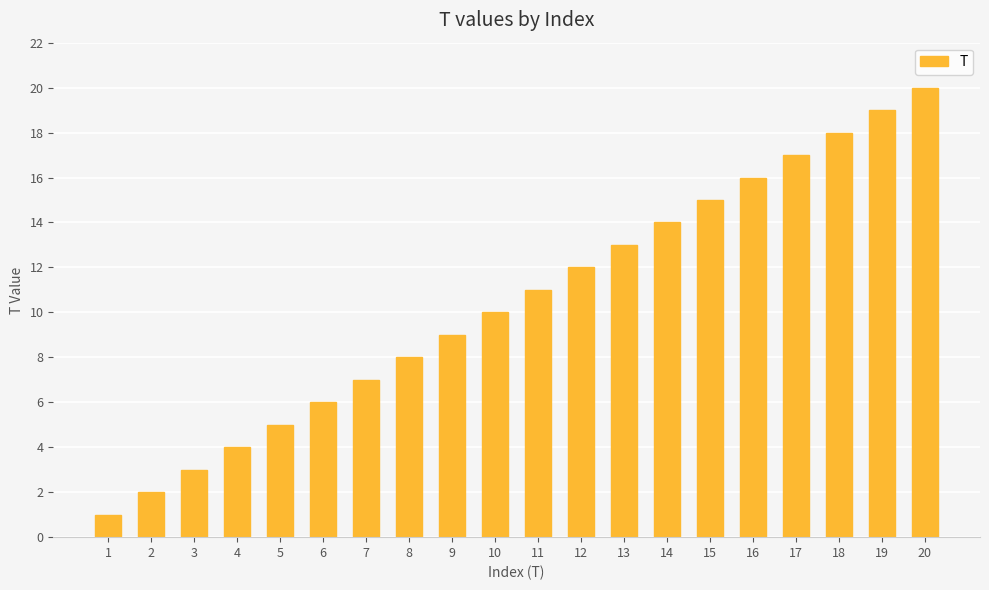

What is the difference between the values at 12 and 17?

5